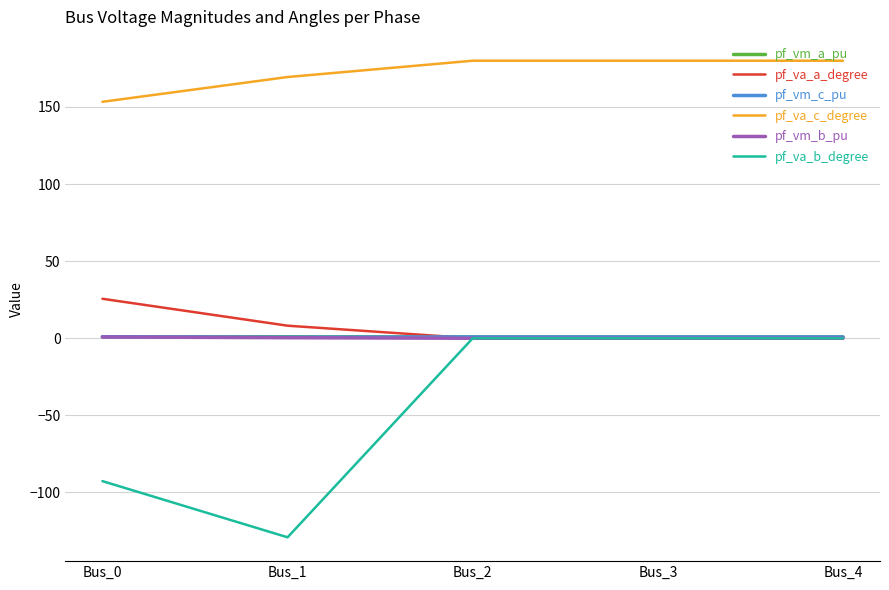

True or false: pf_vm_c_pu and pf_va_c_degree intersect in this chart.

False